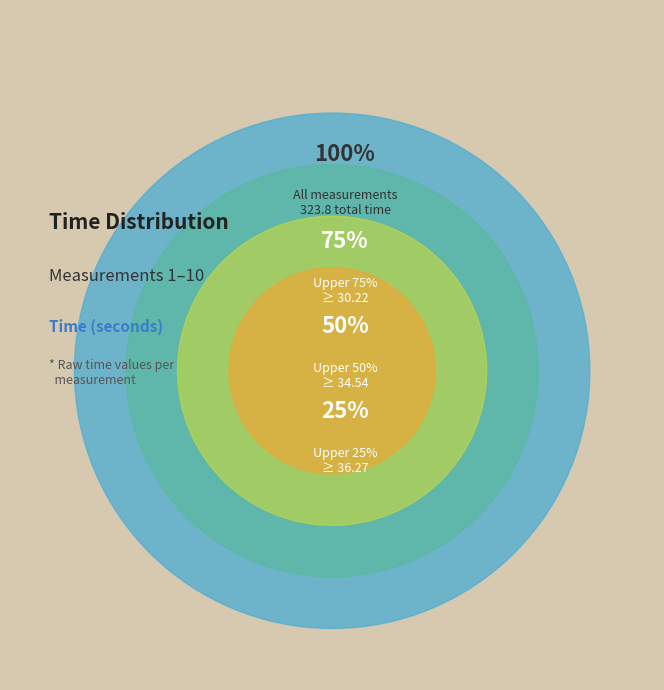

Is there any slice that represents more than half of the pie?

No